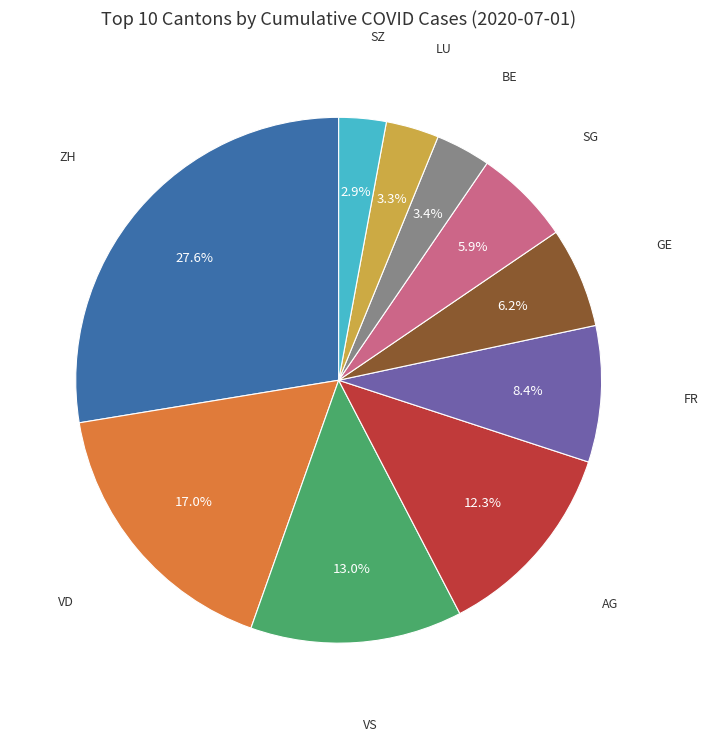

Is there any slice that represents more than half of the pie?

No